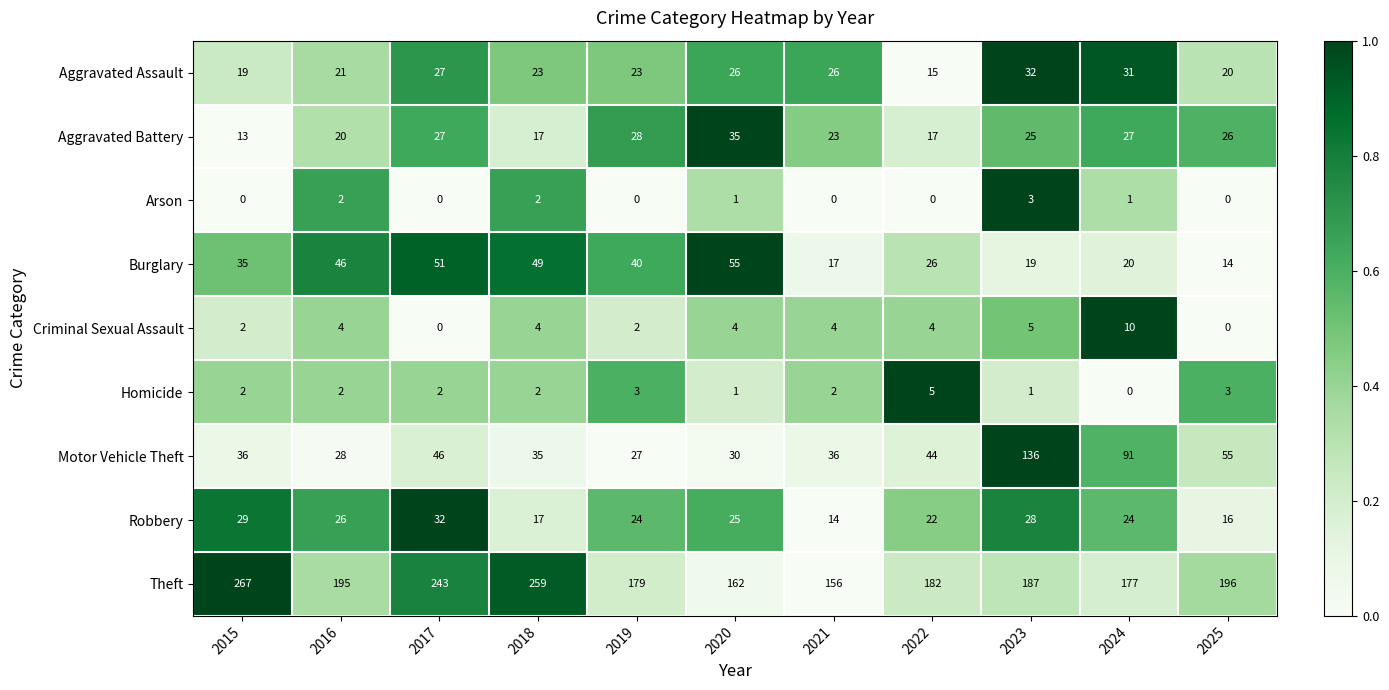

List the labels in order of Theft value, smallest first.

2021, 2020, 2024, 2019, 2022, 2023, 2016, 2025, 2017, 2018, 2015